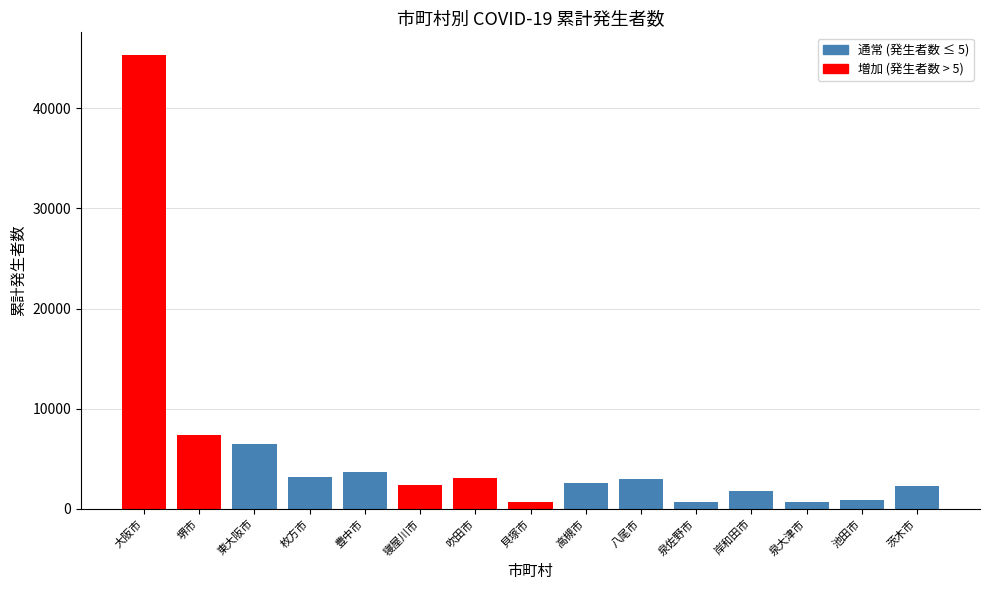

How many series are shown in this chart?

1